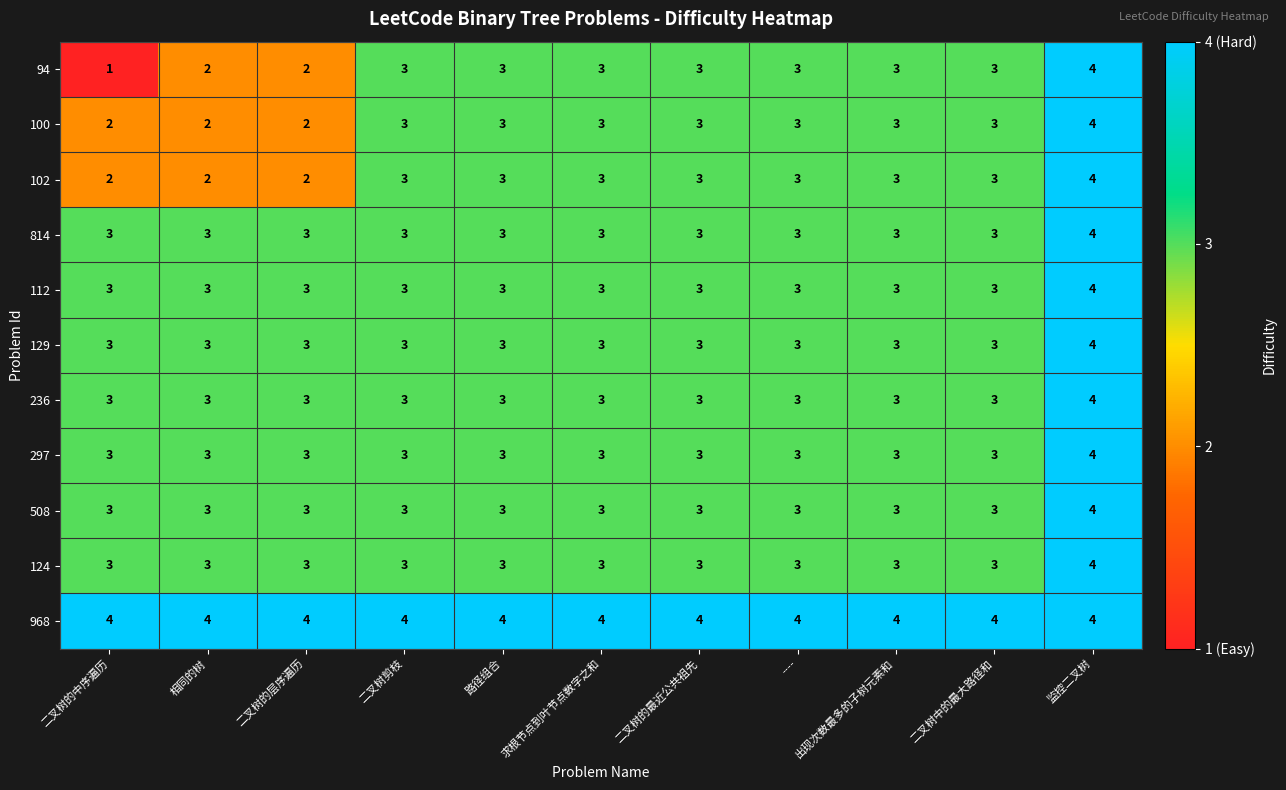

At which category does the chart reach its minimum across all series?

二叉树的中序遍历